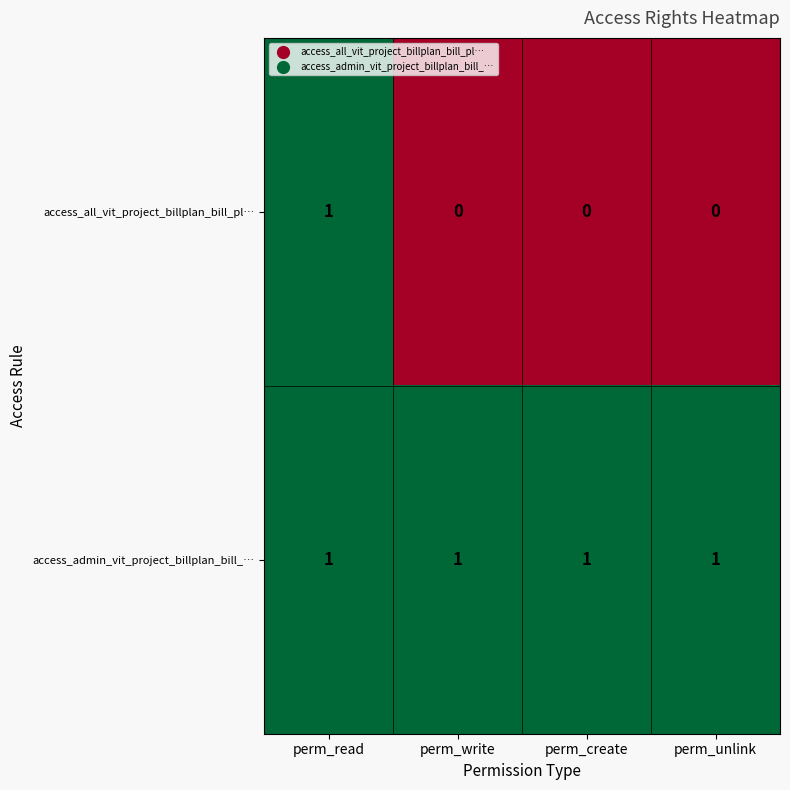

The access_all_vit_project_billplan_bill_pl… series shows 0 at perm_unlink. True or false?

True